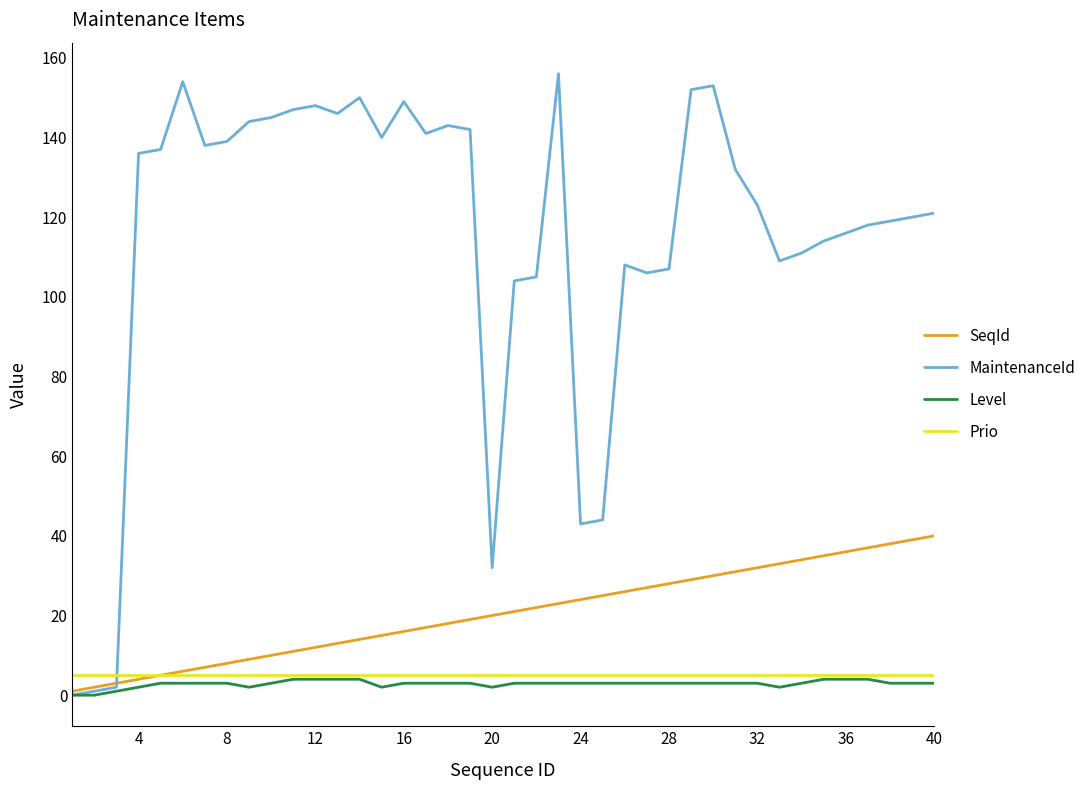

Reading left to right, list all the values displayed in this chart.

SeqId: 1	2	3	4	5	6	7	8	9	10	11	12	13	14	15	16	17	18	19	20	21	22	23	24	25	26	27	28	29	30	31	32	33	34	35	36	37	38	39	40
MaintenanceId: 0	1	2	136	137	154	138	139	144	145	147	148	146	150	140	149	141	143	142	32	104	105	156	43	44	108	106	107	152	153	132	123	109	111	114	116	118	119	120	121
Level: 0	0	1	2	3	3	3	3	2	3	4	4	4	4	2	3	3	3	3	2	3	3	3	3	3	3	3	3	3	3	3	3	2	3	4	4	4	3	3	3
Prio: 5	5	5	5	5	5	5	5	5	5	5	5	5	5	5	5	5	5	5	5	5	5	5	5	5	5	5	5	5	5	5	5	5	5	5	5	5	5	5	5